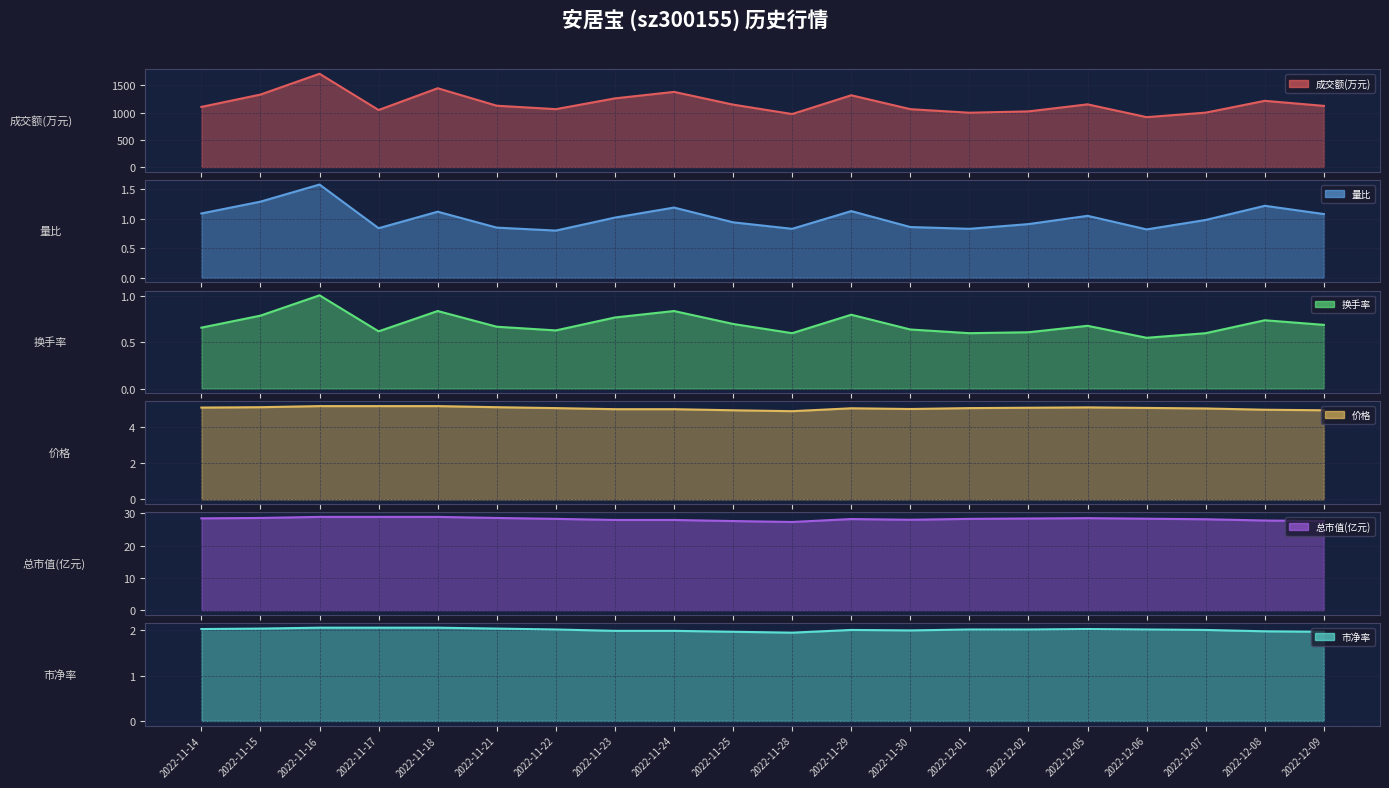

Which series changed the most between 2022-12-05 and 2022-12-07?

成交额(万元)